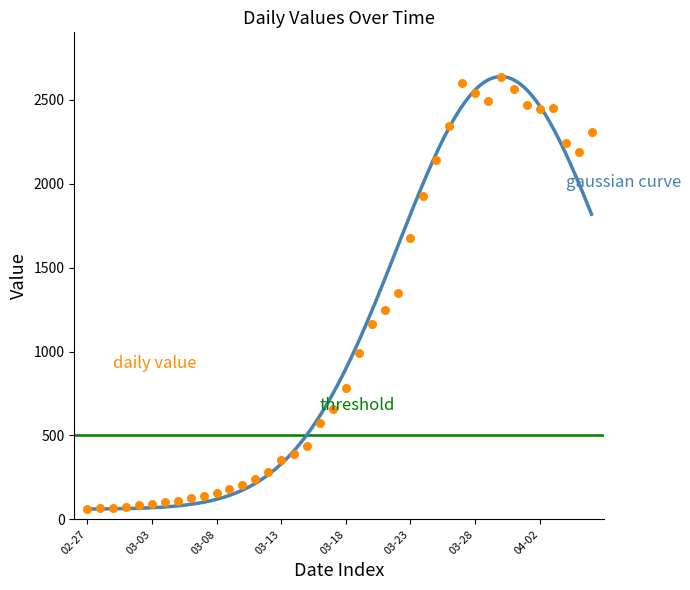

Between 2020-03-28 and 2020-03-30, which is larger?

2020-03-30